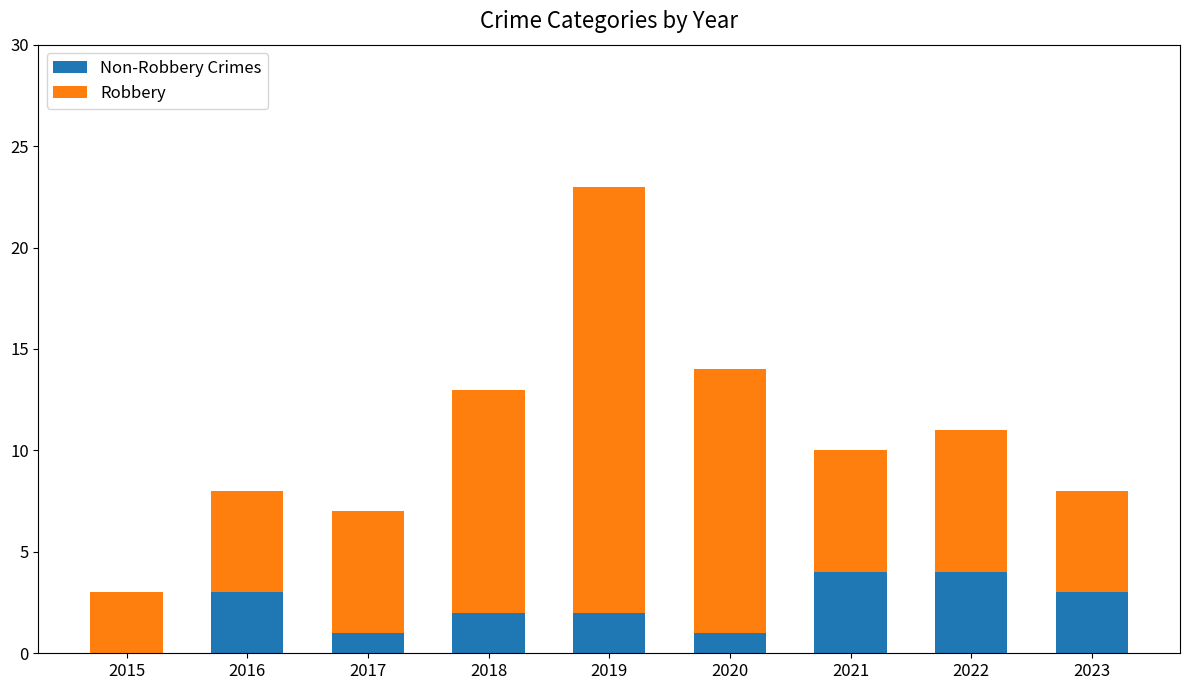

At which category is the sum across all series the highest?

2019